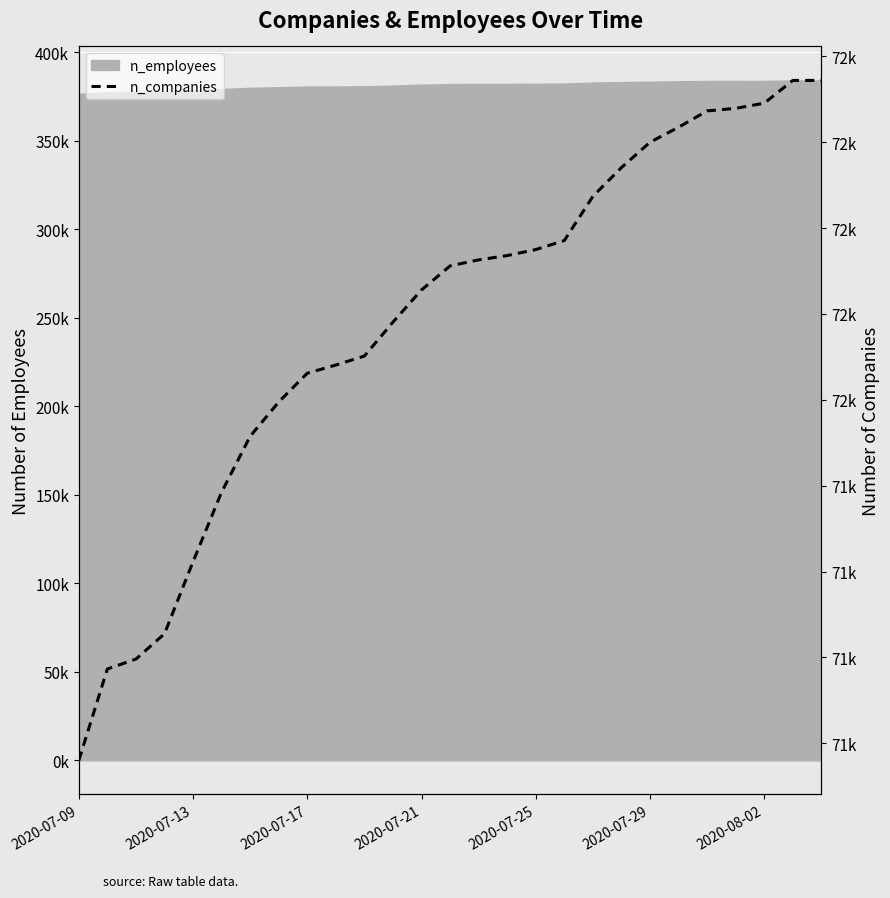

The chart shows a value of 72679 at 23. True or false?

True